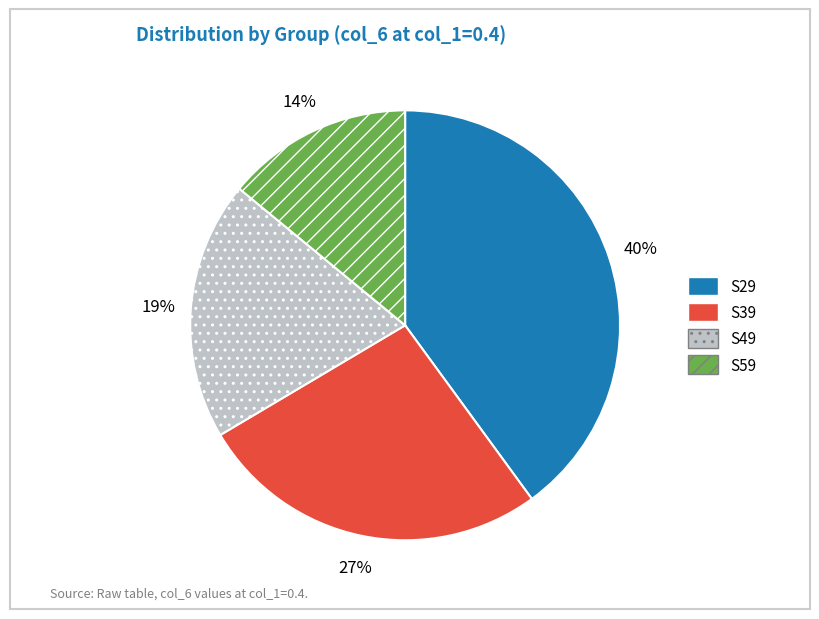

How many slices are in this pie chart?

4